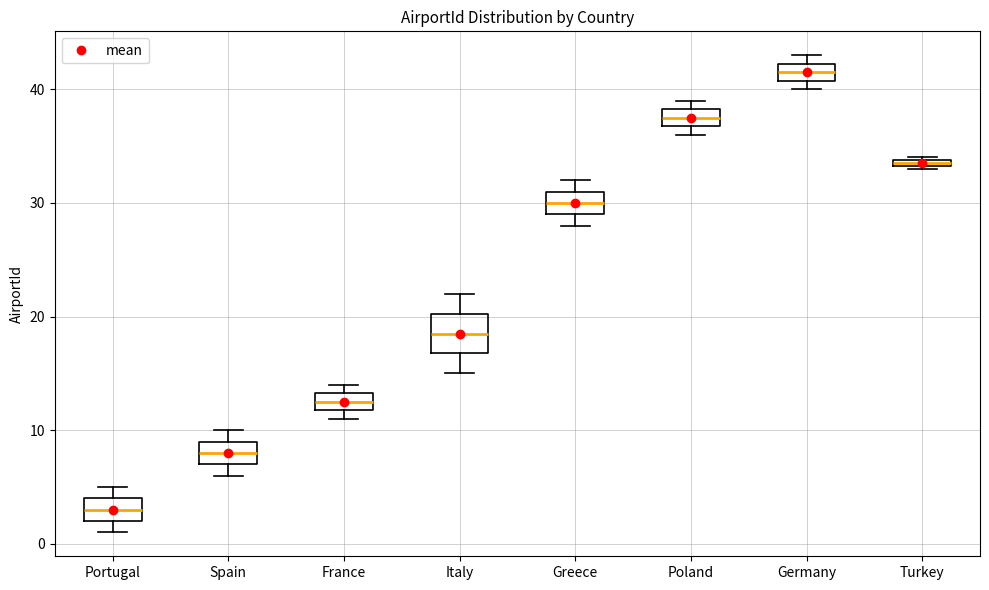

Comparing the boxes themselves (not the whiskers), which one is the tallest?

Italy